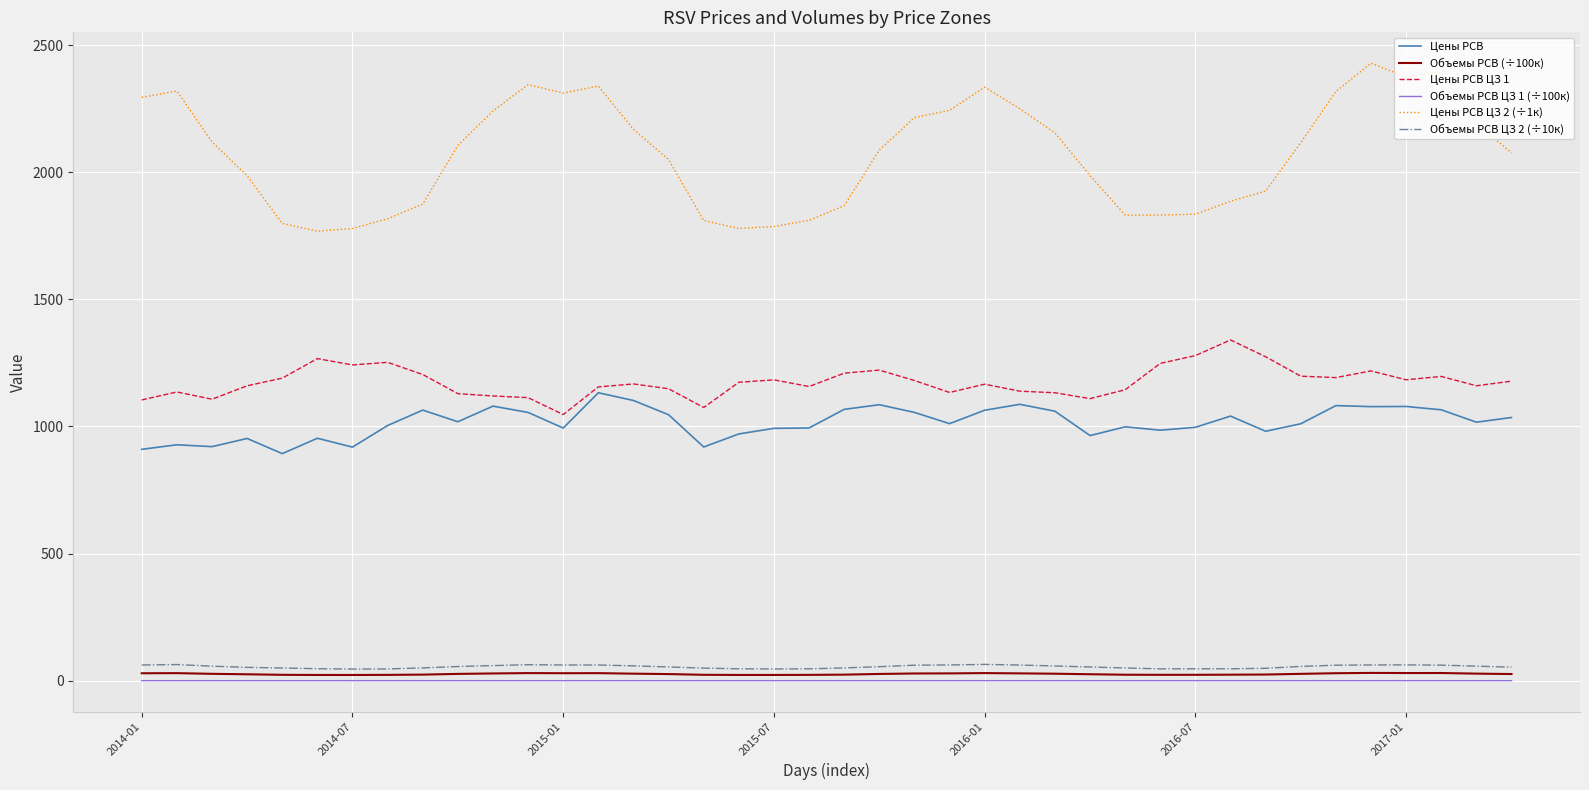

True or false: Цены РСВ ЦЗ 2 (÷1к) and Объемы РСВ ЦЗ 2 (÷10к) cross at least once.

False